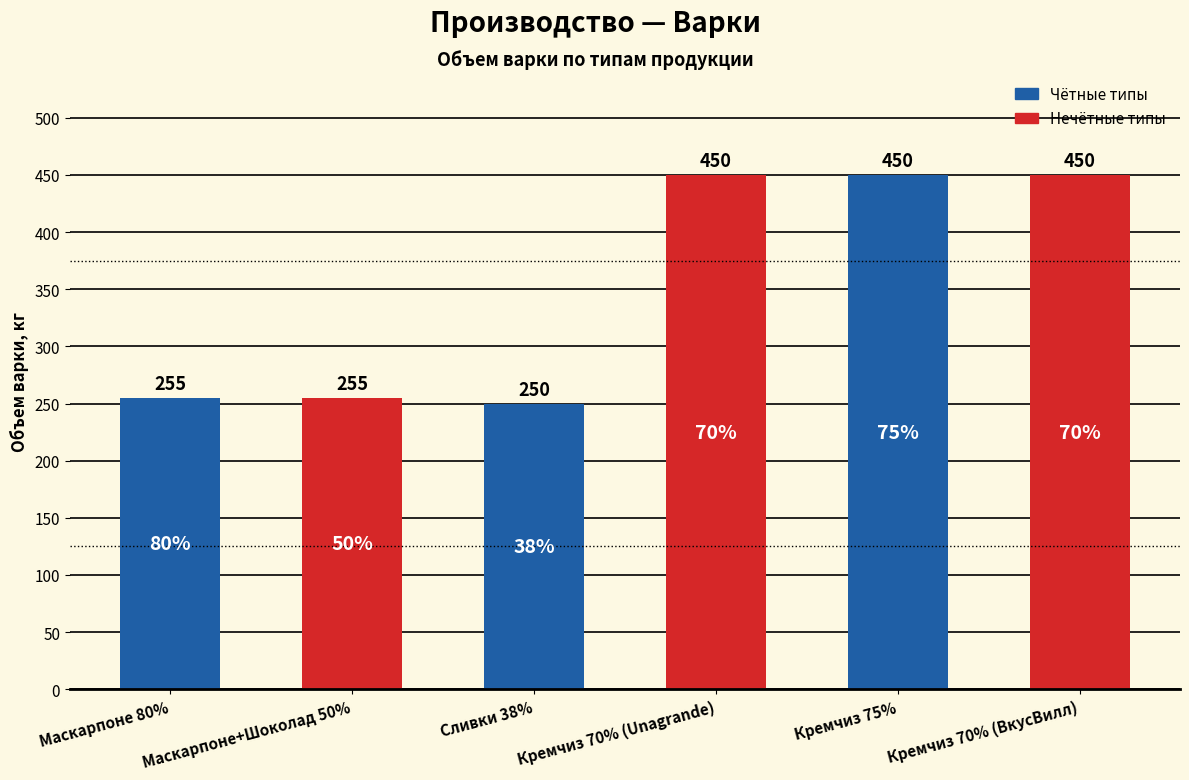

Reading left to right, list all the values displayed in this chart.

255	255	250	450	450	450